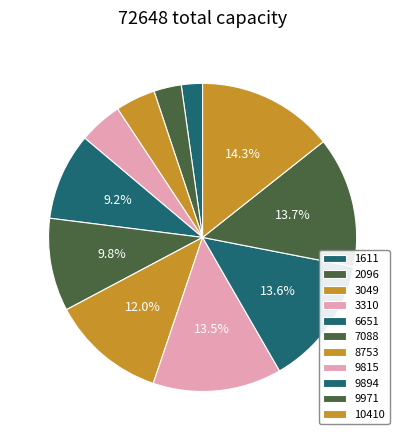

Combined, what portion of the pie is 3310 and 2096?

7.4%